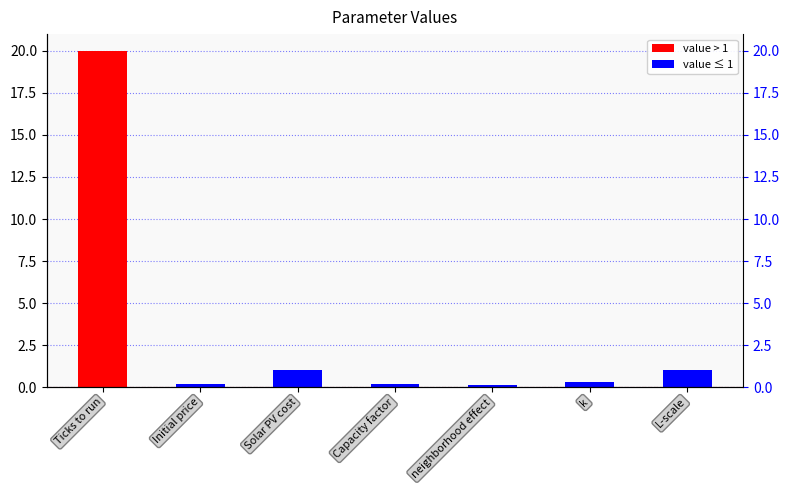

What is the change in value from Ticks to run to Solar PV cost?

-19.0